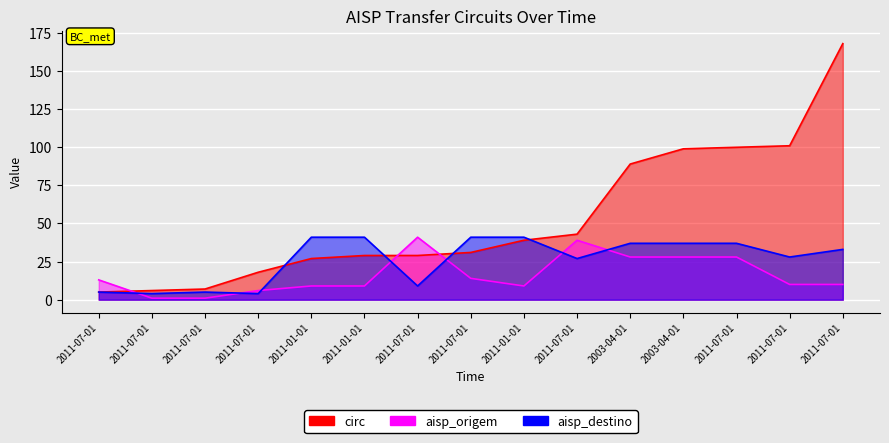

What is the difference between the highest and lowest values at 2011-01-01?

32